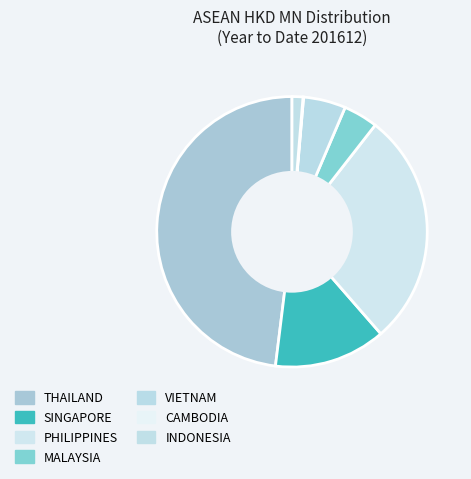

What is the change in value from VIETNAM to INDONESIA?

-0.6